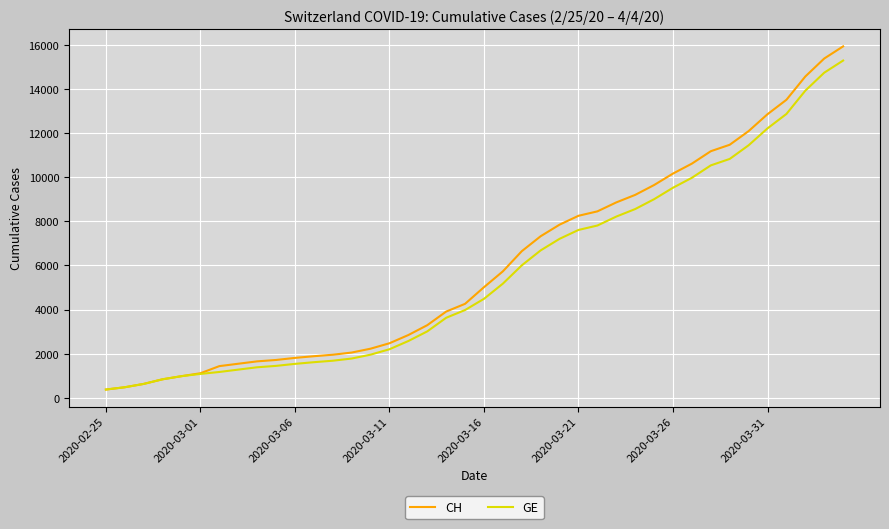

What is the smallest value displayed?

375